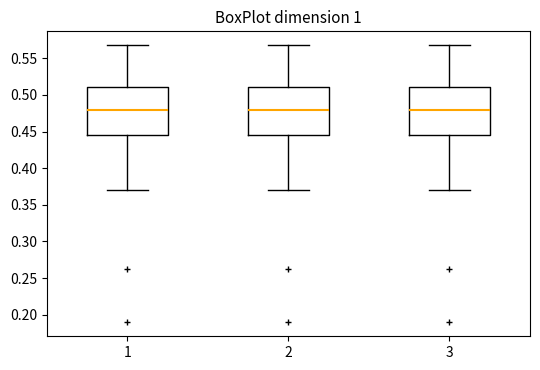

Reading left to right, transcribe this box plot: for each box, give where its median line is, the range the box spans, and where its two whiskers end, as read against the y-axis. The values are not printed on the chart, so give them approximately, as read against the axis.

1: median 0.480, box 0.445 to 0.510, whiskers 0.370 to 0.570
2: median 0.480, box 0.445 to 0.510, whiskers 0.370 to 0.570
3: median 0.480, box 0.445 to 0.510, whiskers 0.370 to 0.570